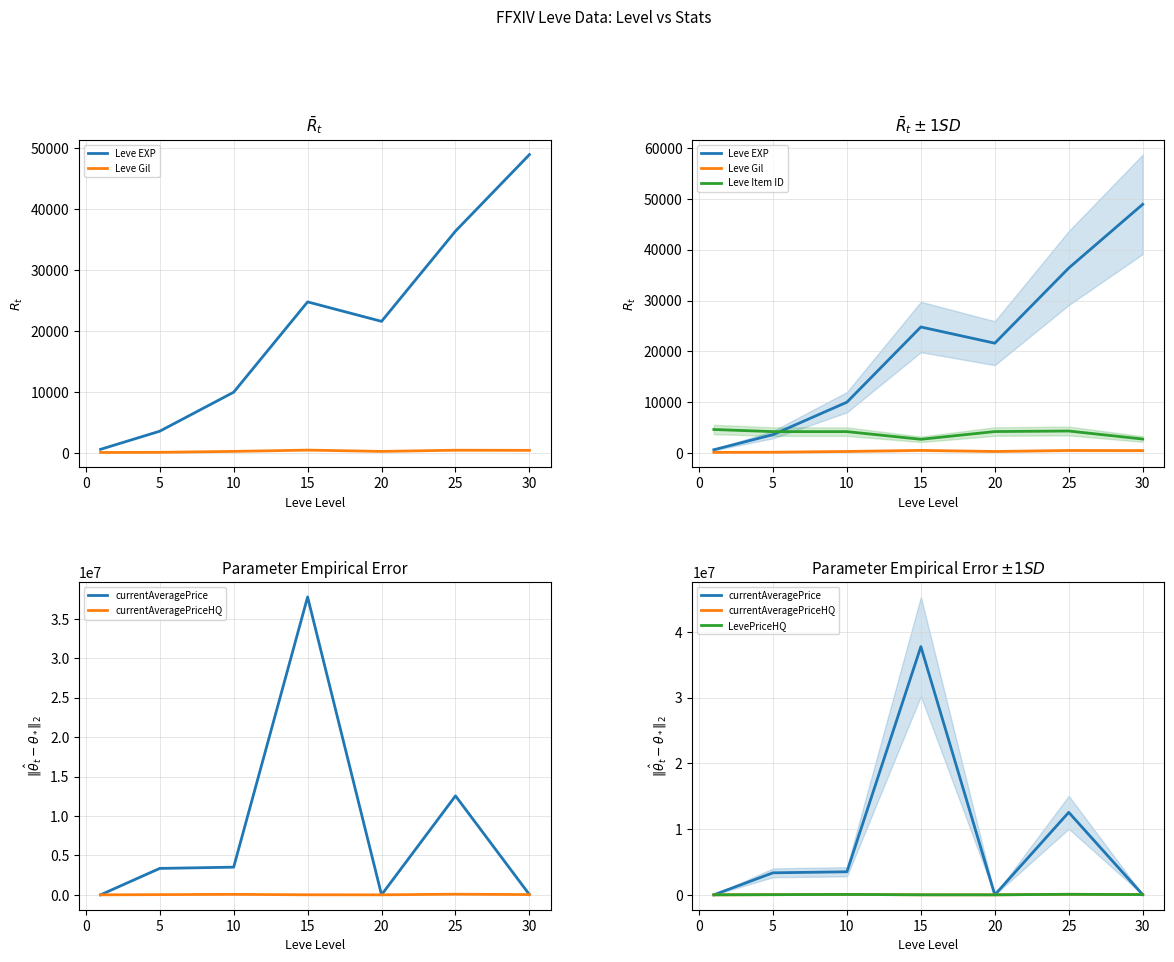

Reading left to right, what are all the values shown in this chart?

Leve EXP: 630.0	3600.0	9990.0	24790.0	21600.0	36390.0	48926.0
Leve Gil: 113.0	139.0	293.0	502.6	290.0	485.0	463.0
Leve Item ID: 4615.0	4197.0	4198.0	2685.0	4209.0	4317.0	2737.0
currentAveragePrice: 51.6	3350001.0	3508100.0	37776010.0	0.0	12550000.0	29999.0
currentAveragePriceHQ: 36.7	25001.5	60005.0	3404.5	0.0	80002.5	29999.0
LevePriceHQ: 36.7	25001.5	60005.0	3404.5	0.0	80002.5	29999.0